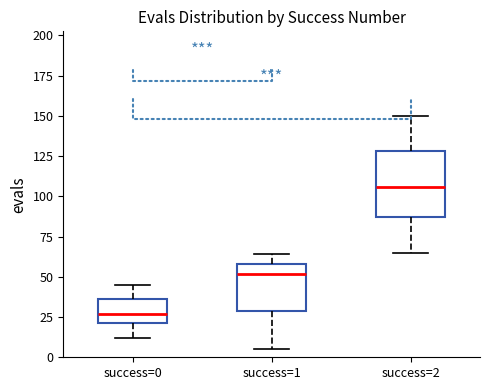

Which box's median line is the lowest?

success=0